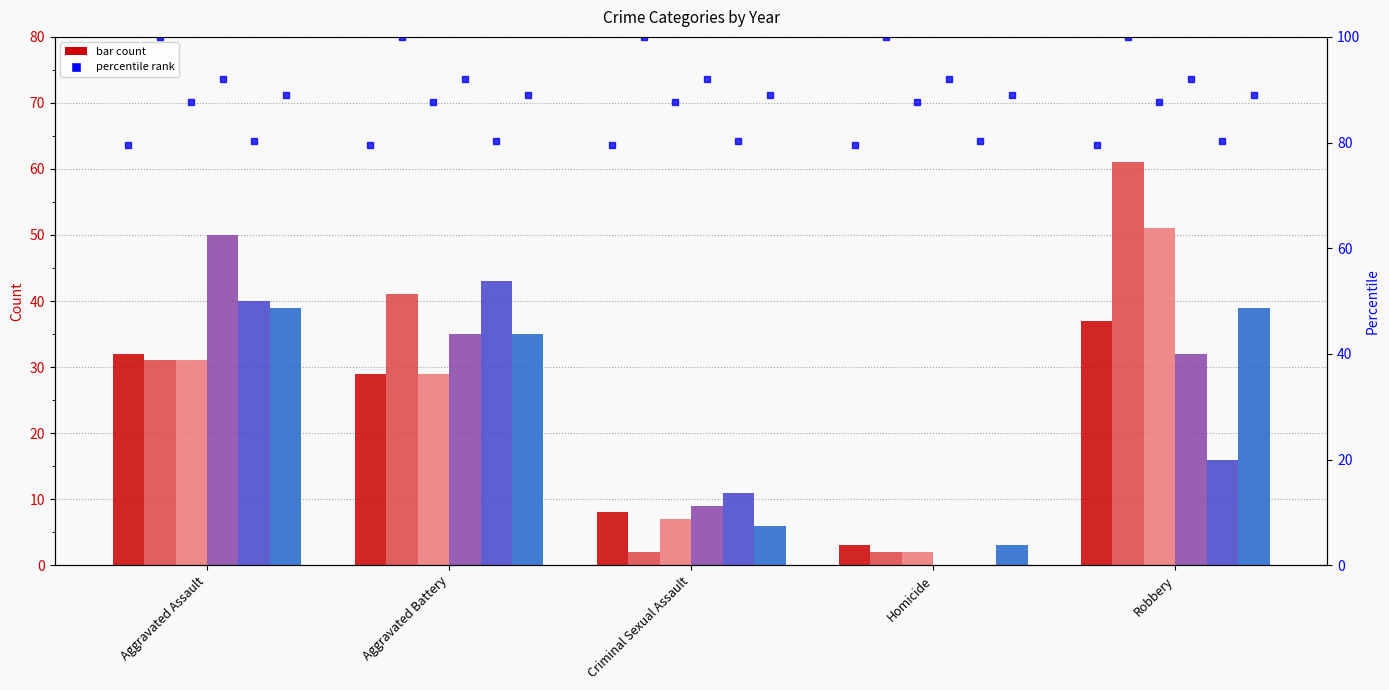

What is the sum of all 2016 values?

137